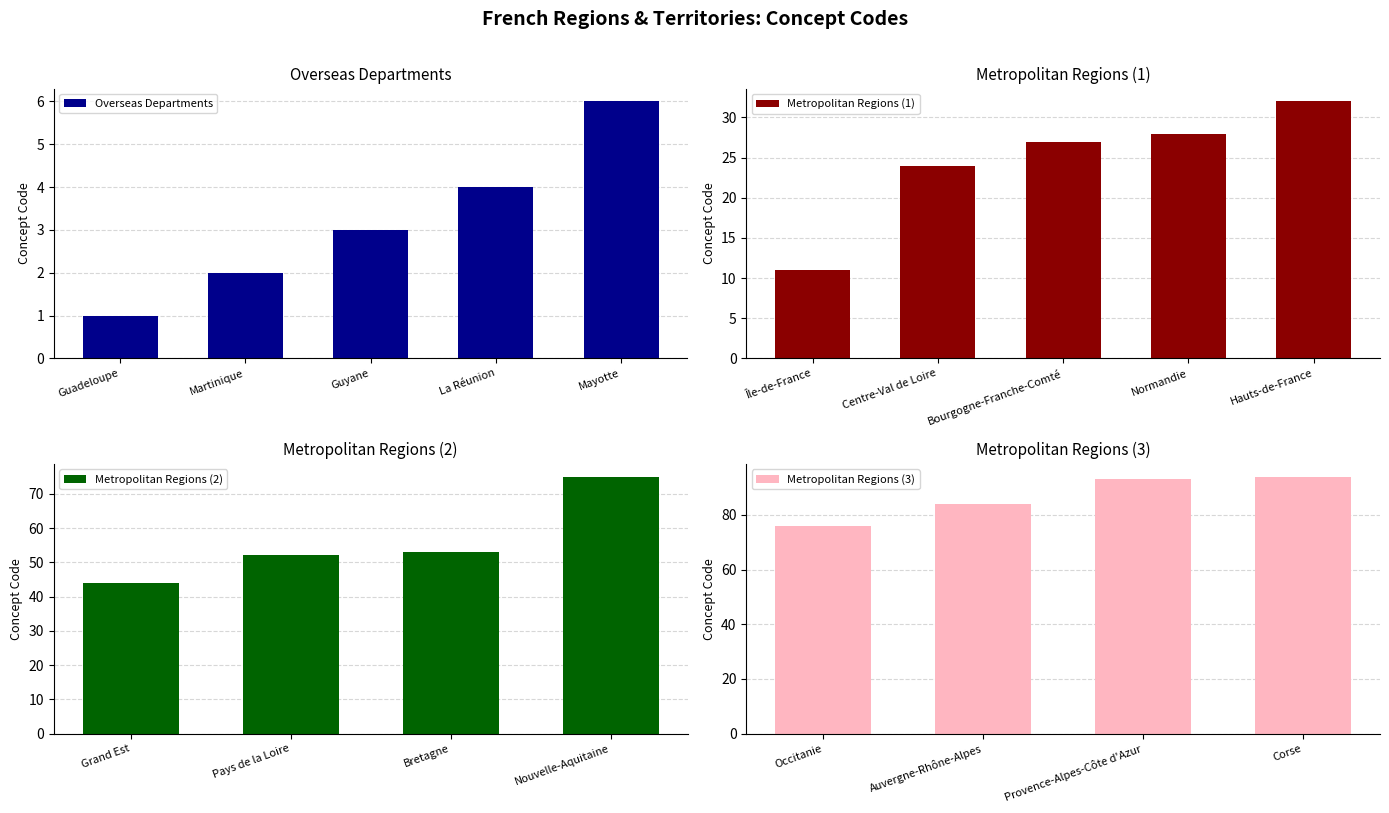

Between Mayotte and Île-de-France, which is larger?

Île-de-France